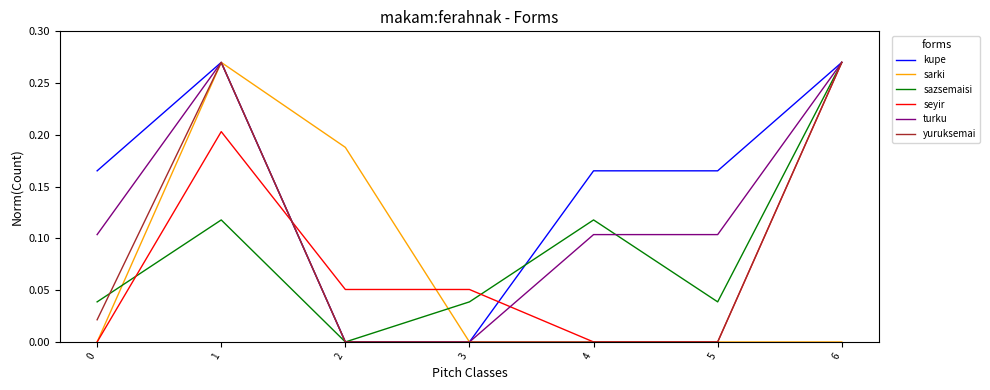

The value of kupe at 6 is 0.5. True or false?

False